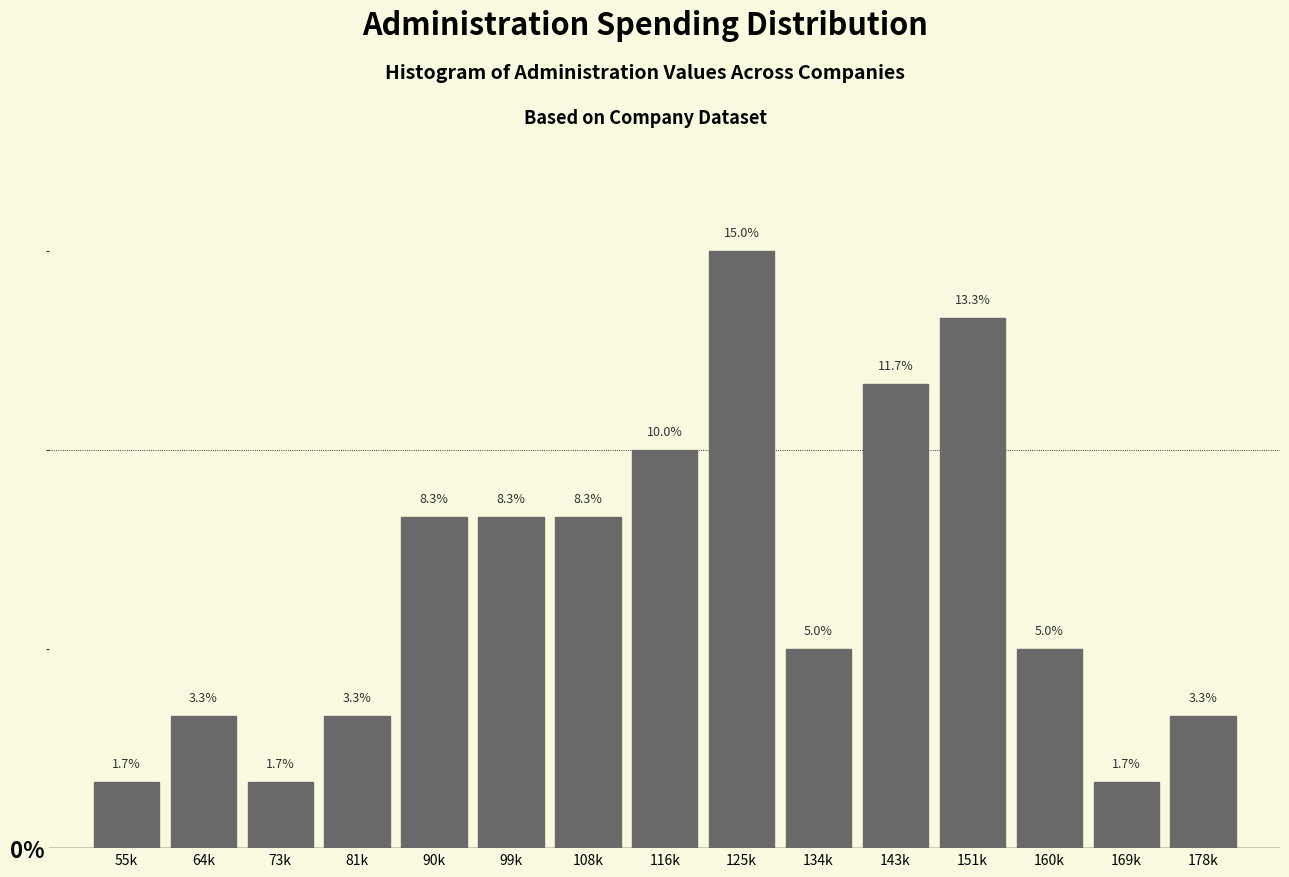

Reading right to left, what are all the values shown in this chart?

178k=3.3	169k=1.7	160k=5.0	151k=13.3	143k=11.7	134k=5.0	125k=15.0	116k=10.0	108k=8.3	99k=8.3	90k=8.3	81k=3.3	73k=1.7	64k=3.3	55k=1.7